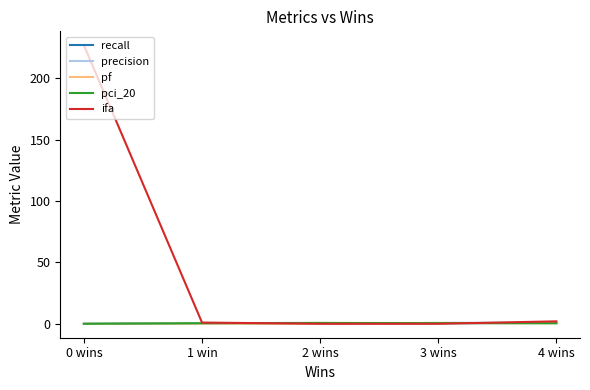

What is the maximum value for precision?

0.7